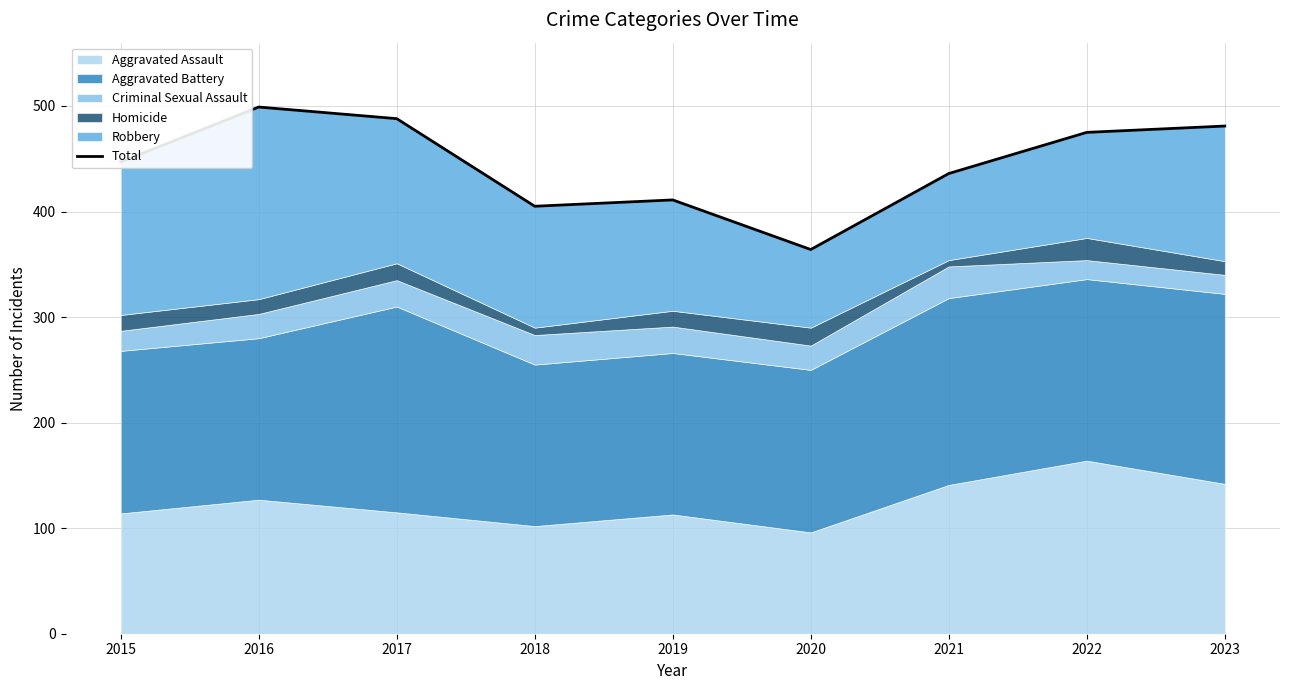

What is the value of the 4th point from the left?

405